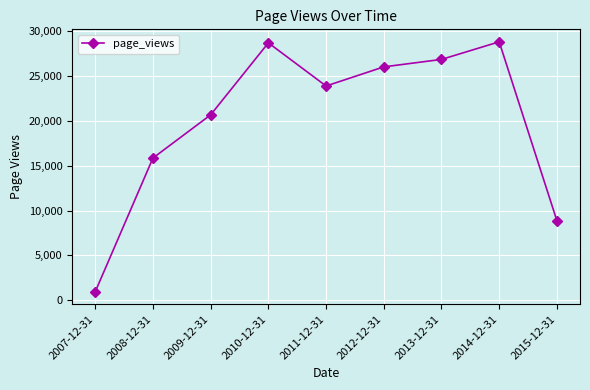

Which category has the lowest value across all series?

2007-12-31